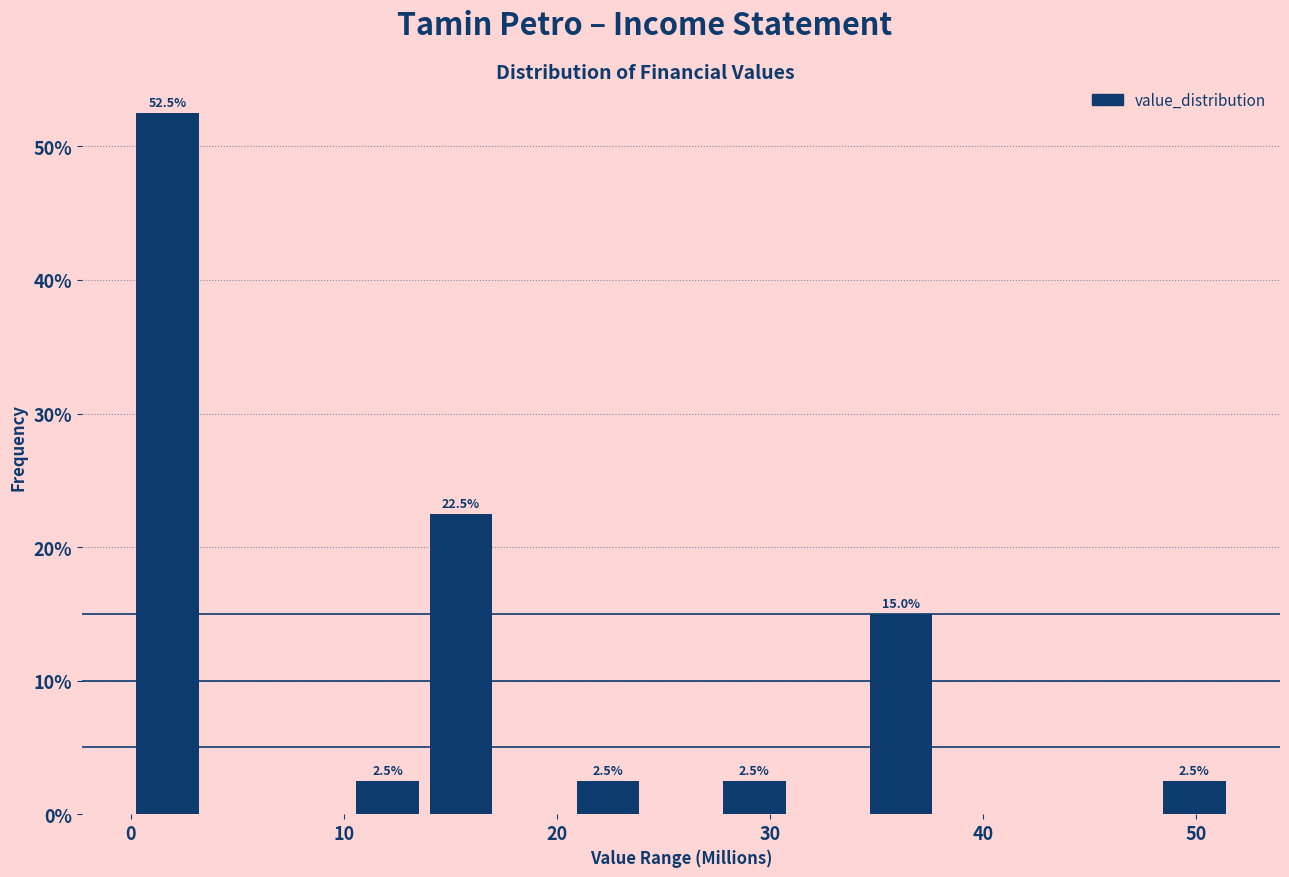

Read against the x-axis, roughly where is the centre of the tallest bar?

2